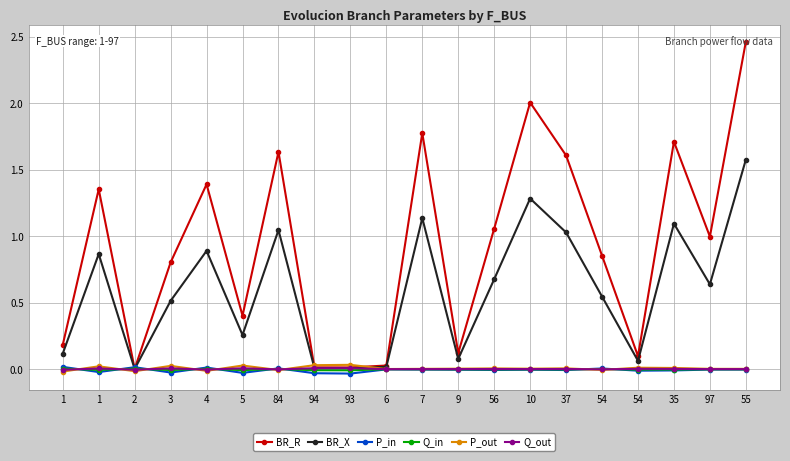

List the labels in order of P_out value, smallest first.

1, 2, 4, 84, 54, 6, 7, 97, 55, 10, 9, 56, 37, 35, 54, 1, 3, 5, 94, 93